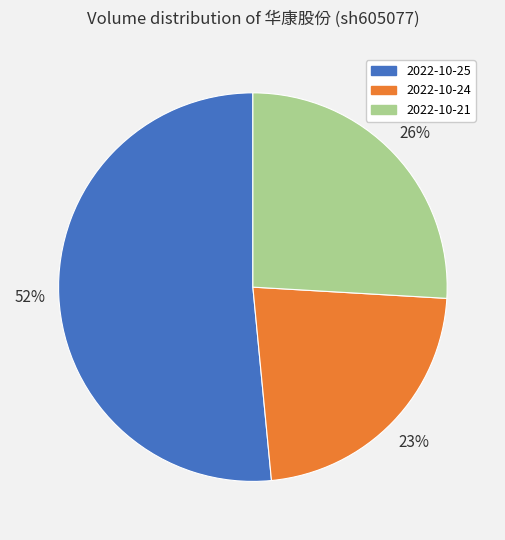

Do 2022-10-21 and 2022-10-24 together represent more than half of the pie?

No